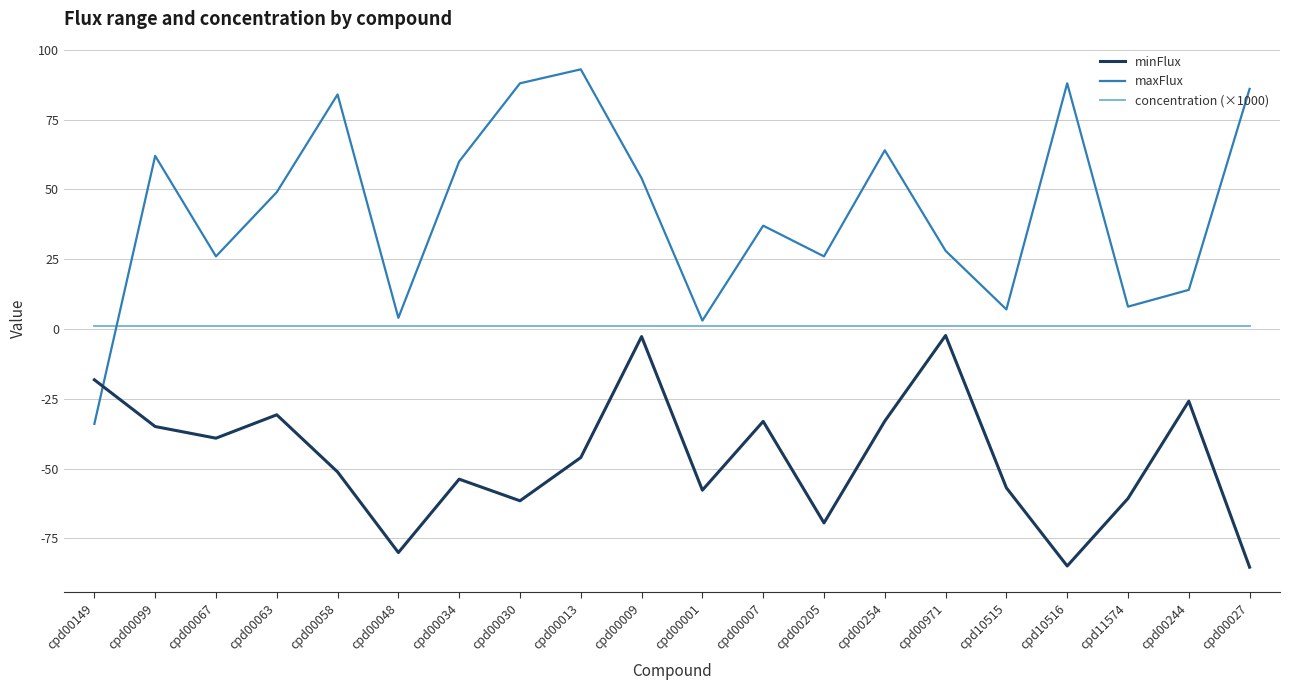

What is the sum of the concentration (×1000) values at cpd00009 and cpd00205?

2.0